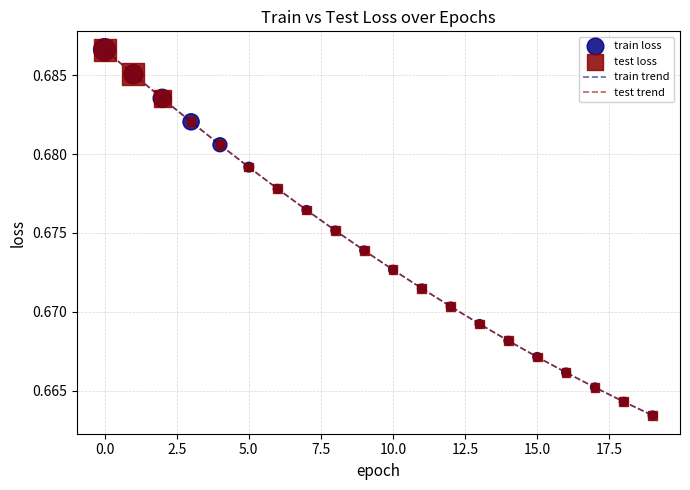

Does the chart have visible grid lines?

Yes